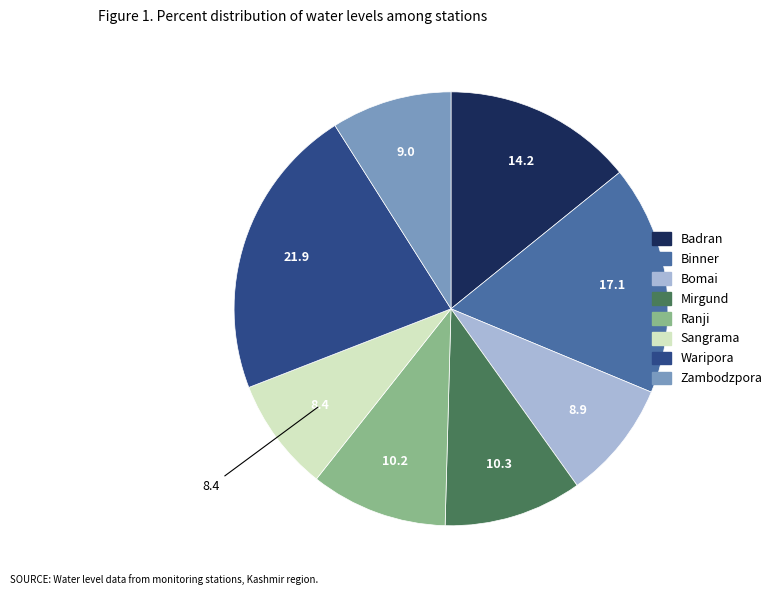

Is it true that Ranji is 1% of the pie?

False